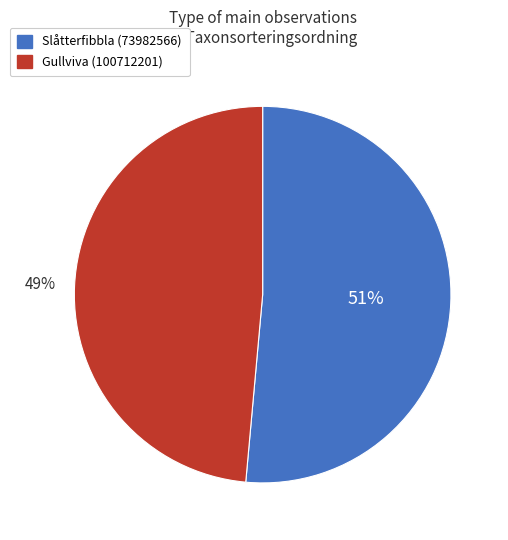

To the nearest percent, what percentage of the pie is Gullviva (100712201)?

49%